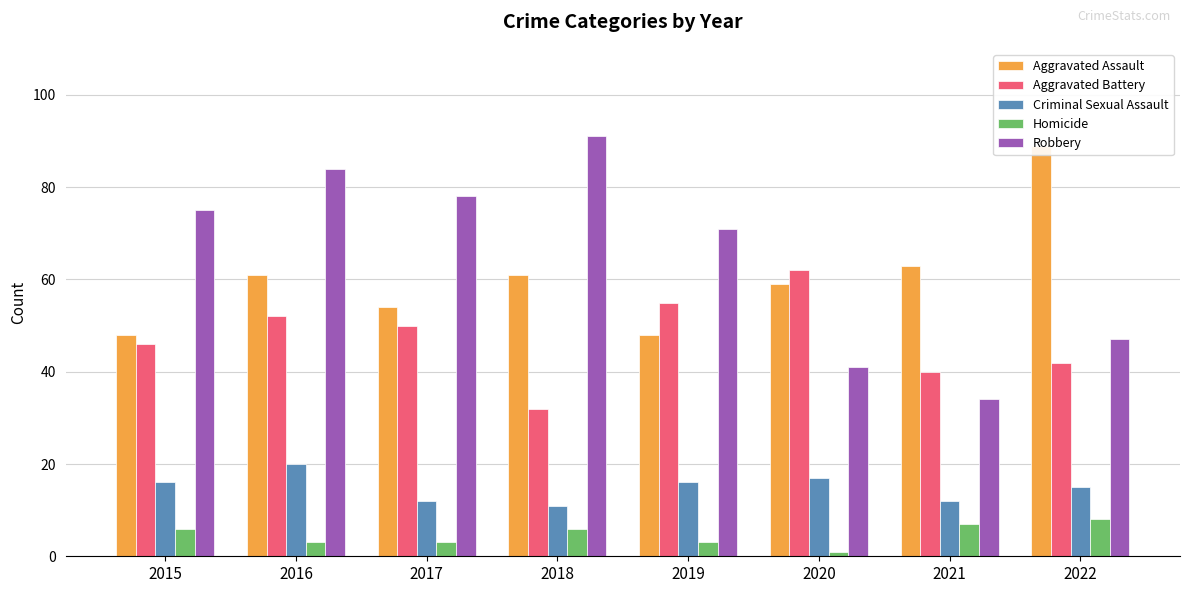

Which series has the widest spread of values?

Robbery